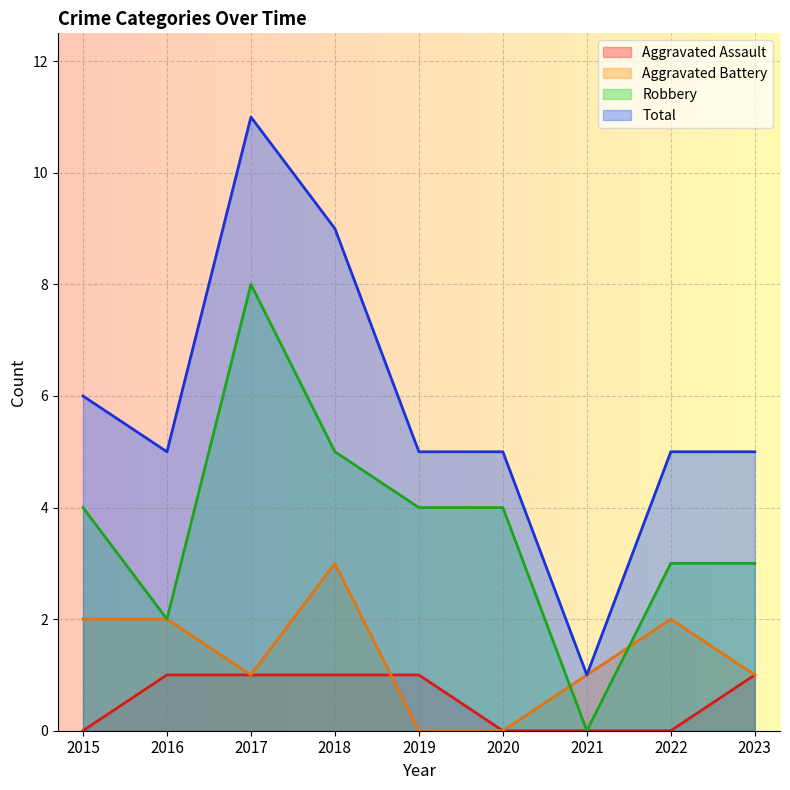

Reading left to right, list all the values displayed in this chart.

Aggravated Assault: 0	1	1	1	1	0	0	0	1
Aggravated Battery: 2	2	1	3	0	0	1	2	1
Robbery: 4	2	8	5	4	4	0	3	3
Total: 6	5	11	9	5	5	1	5	5